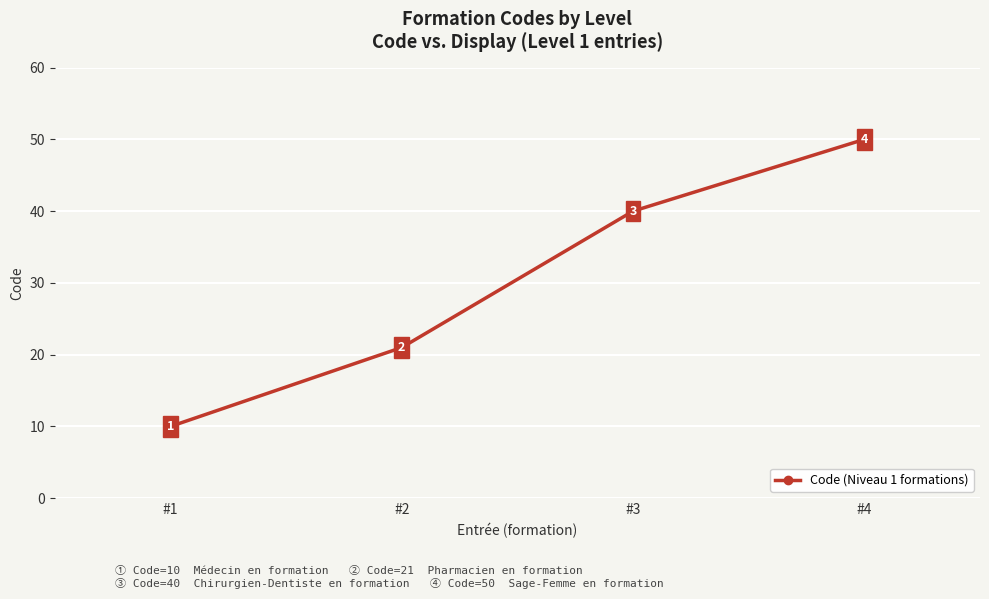

List the labels in order of value, smallest first.

#1, #2, #3, #4